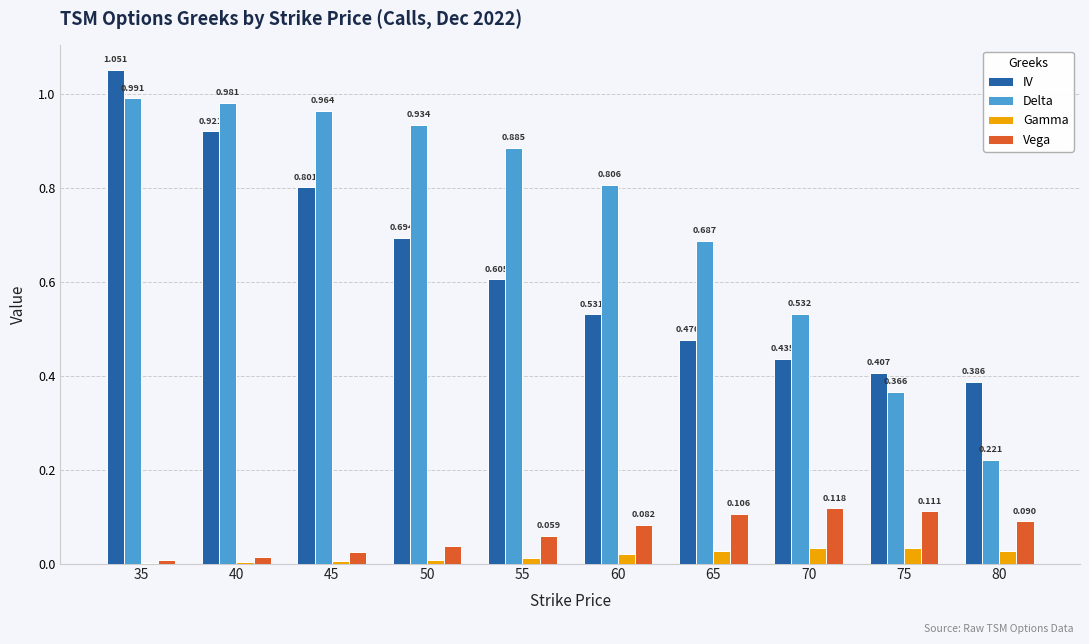

At which category is the sum across all series the highest?

35